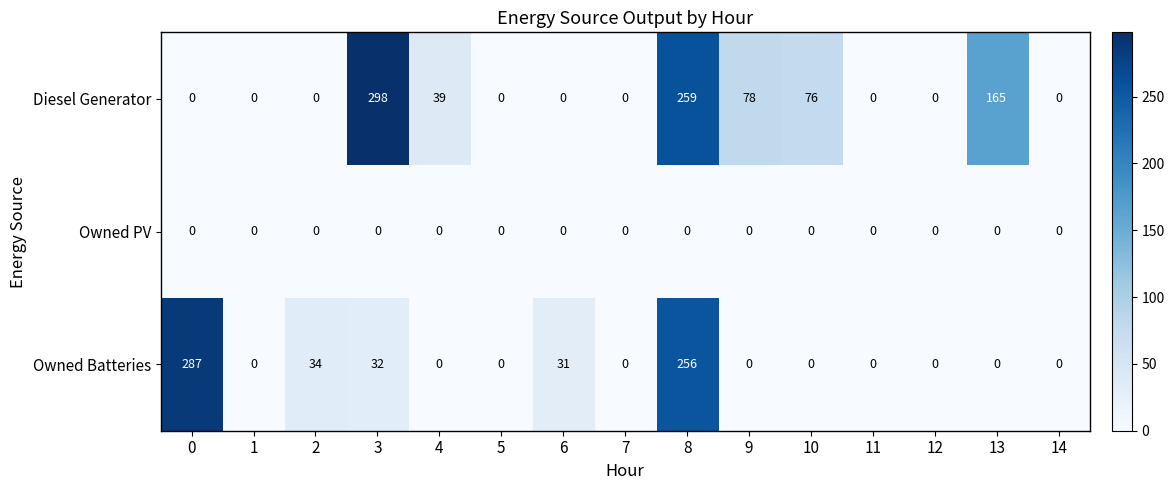

Which series changed the most between 8 and 13?

Owned Batteries